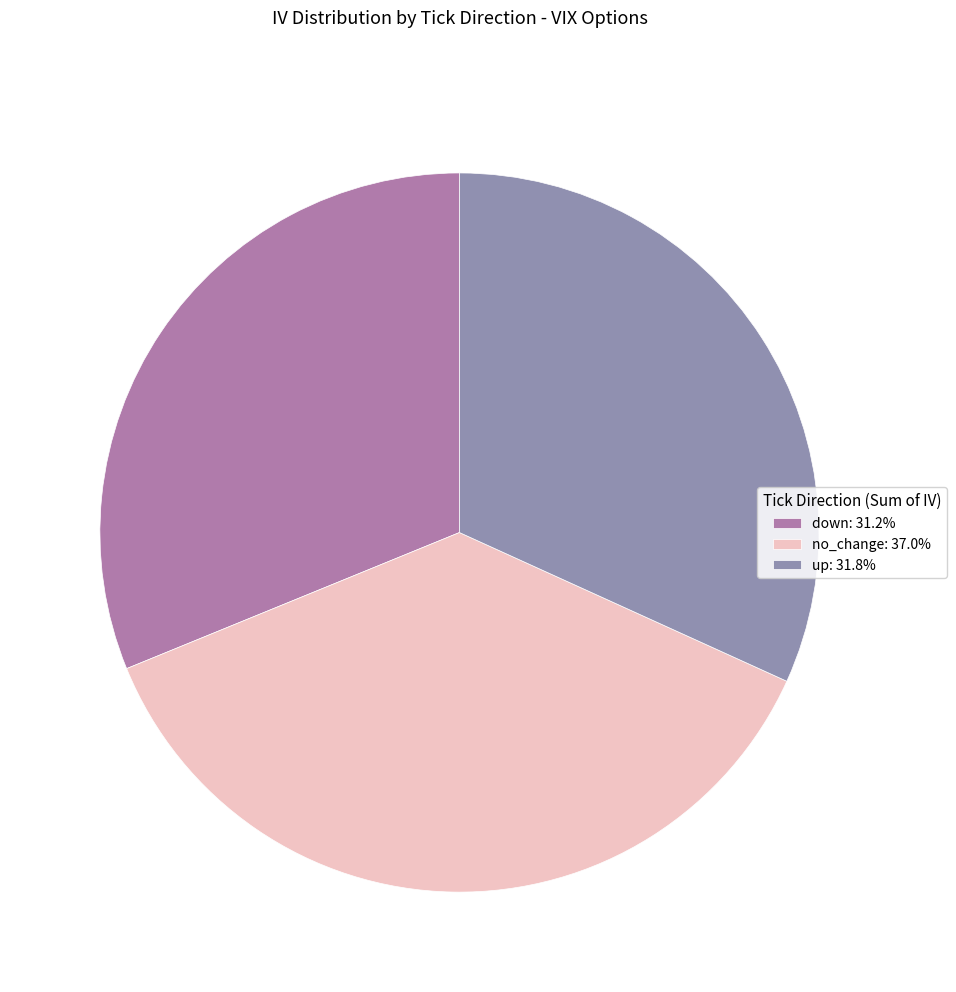

Count the number of slices in the pie.

3